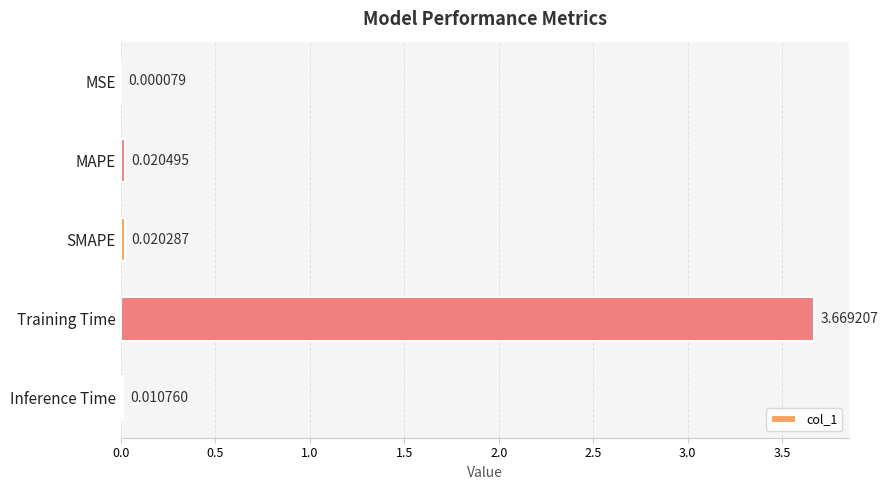

Which category has the highest value across all series?

Training Time